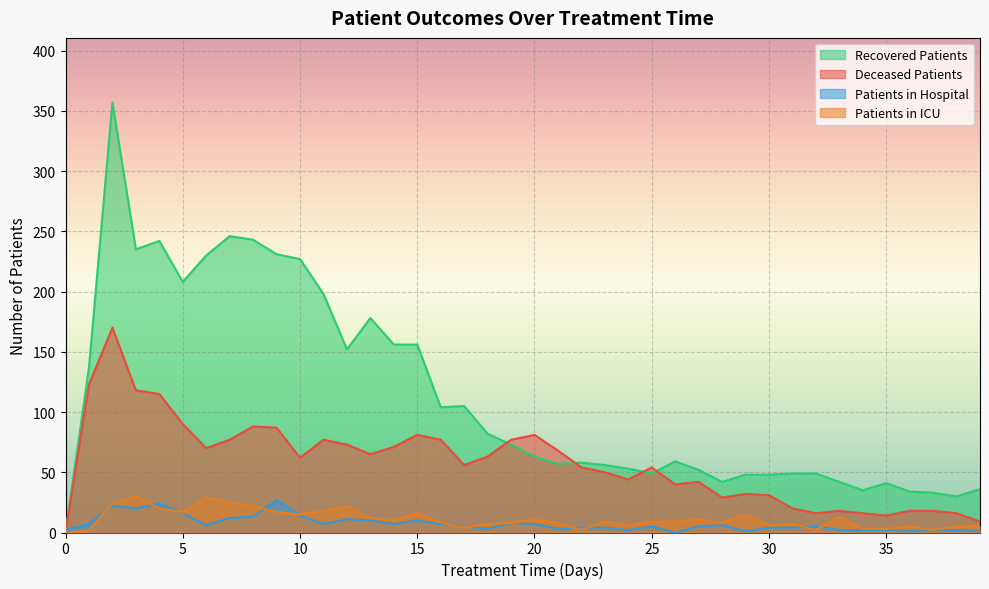

Between which two adjacent categories do patients_in_hospital and deceased_patients first intersect?

0 and 1